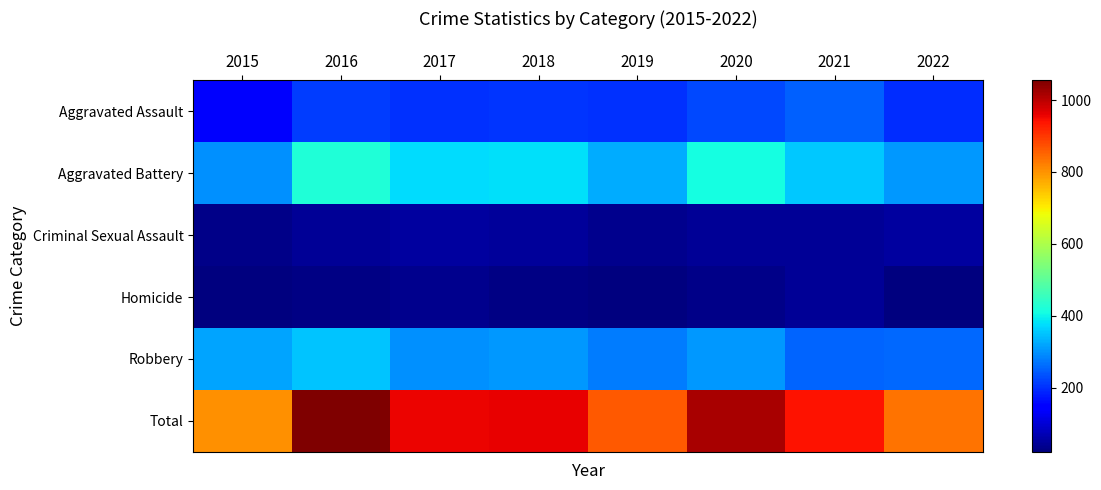

Reading left to right, extract all data points from this chart.

Aggravated Assault: 2015=135	2016=211	2017=199	2018=204	2019=199	2020=226	2021=250	2022=196
Aggravated Battery: 2015=299	2016=422	2017=373	2018=377	2019=327	2020=409	2021=355	2022=305
Criminal Sexual Assault: 2015=33	2016=44	2017=51	2018=47	2019=37	2020=42	2021=42	2022=53
Homicide: 2015=21	2016=27	2017=36	2018=27	2019=22	2020=31	2021=42	2022=24
Robbery: 2015=316	2016=351	2017=299	2018=306	2019=277	2020=307	2021=252	2022=258
Total: 2015=804	2016=1055	2017=958	2018=961	2019=862	2020=1015	2021=941	2022=836